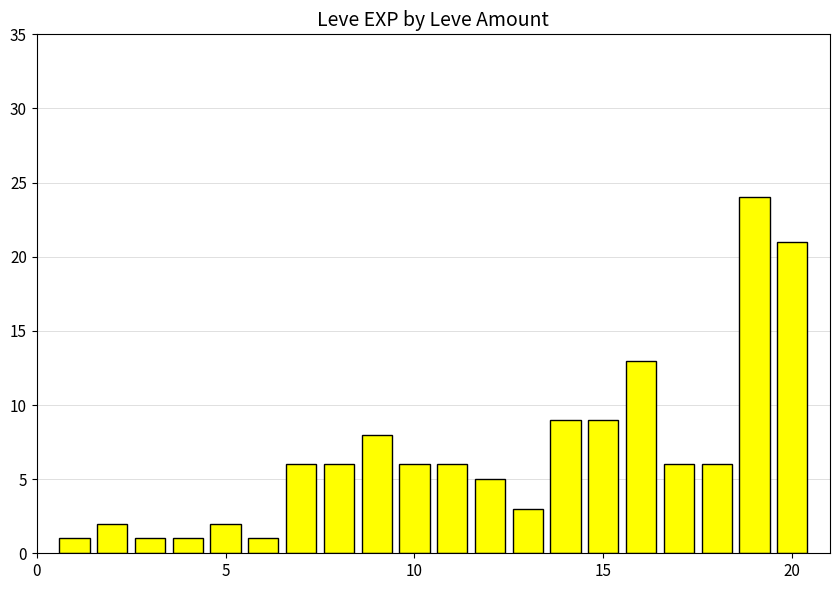

What is the average value?

7